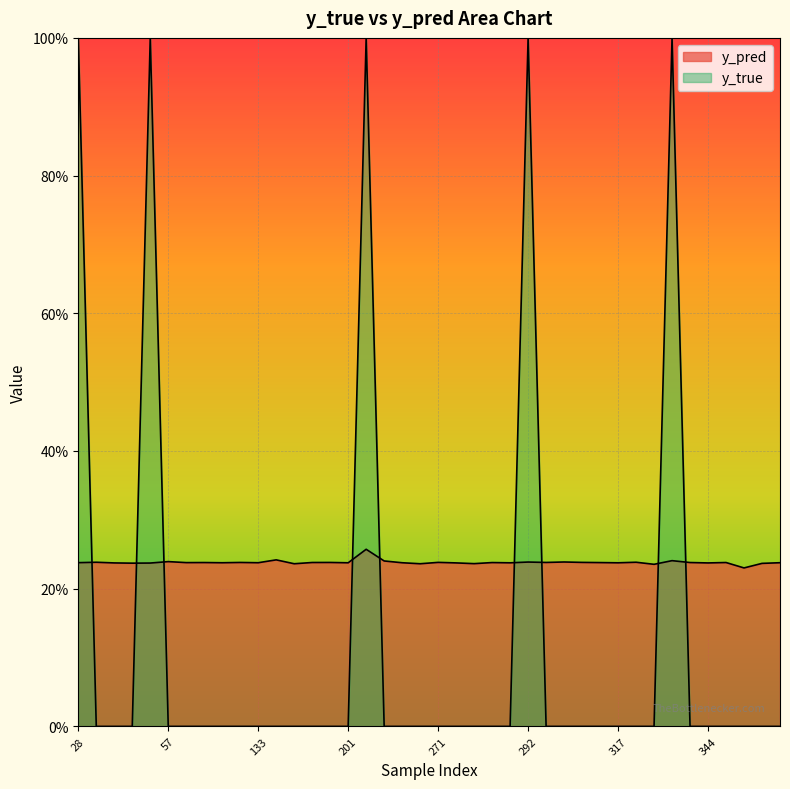

What is the spread (max minus min) of values at 316?

0.2